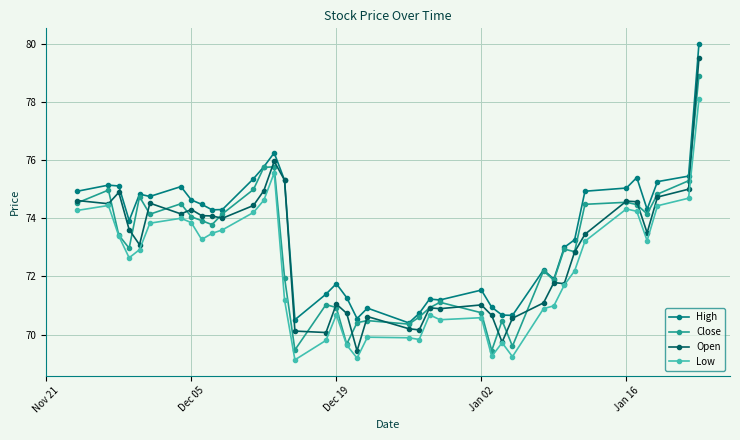

True or false: High and Low intersect in this chart.

False